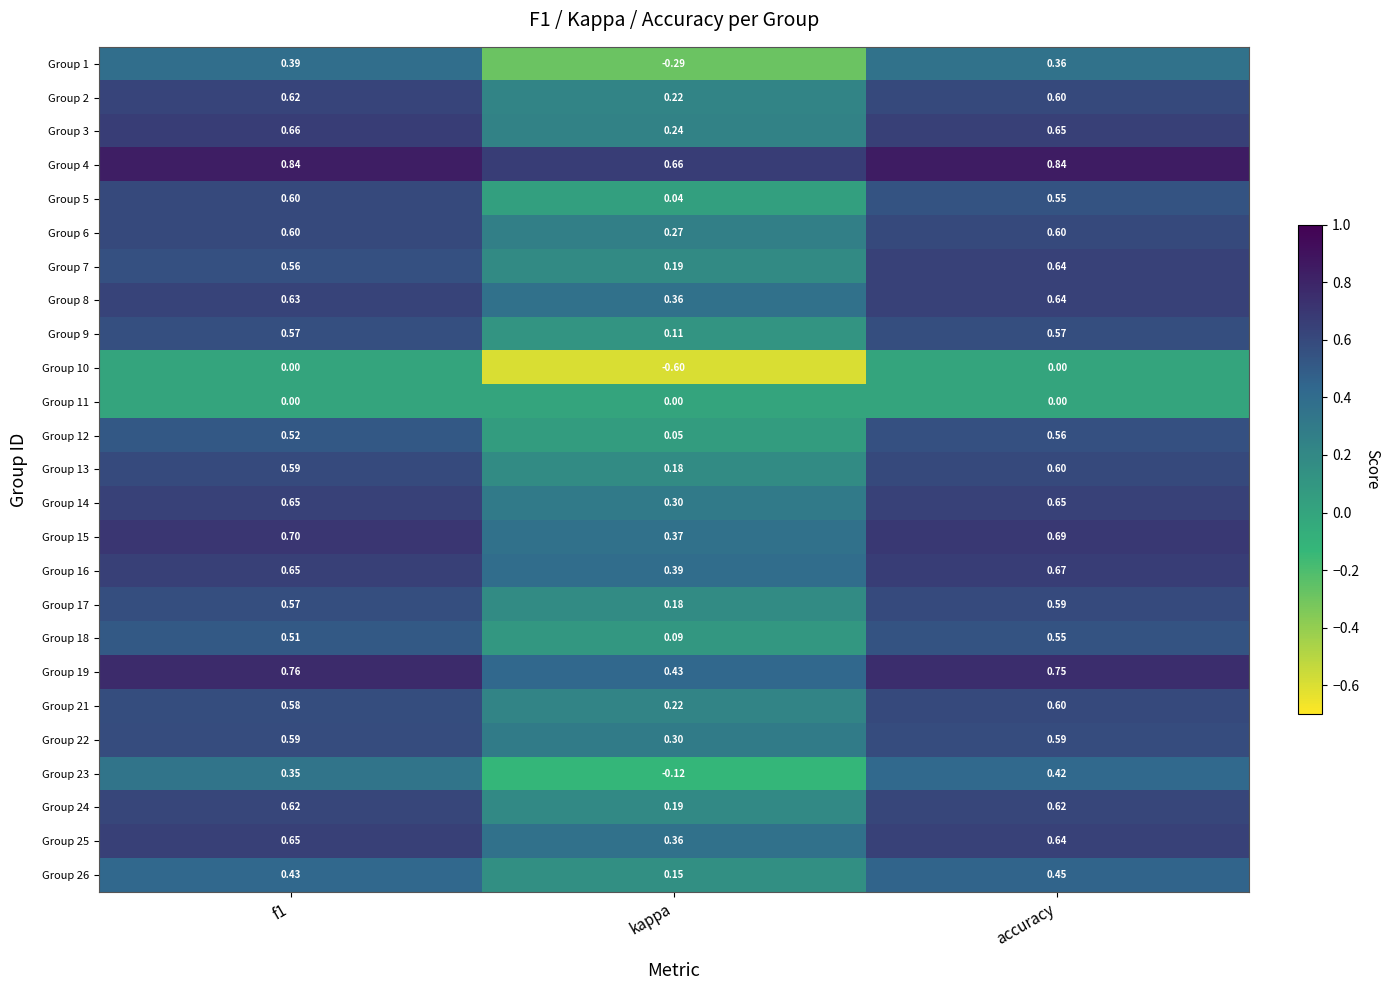

Is the value of Group 16 at f1 greater than the value of Group 24 at accuracy?

Yes